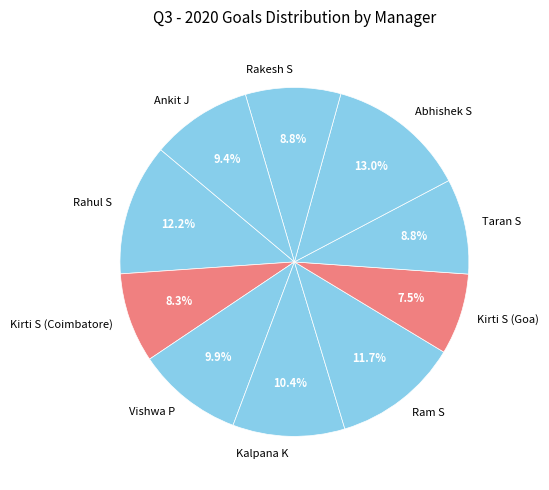

How many segments does this pie chart have?

10